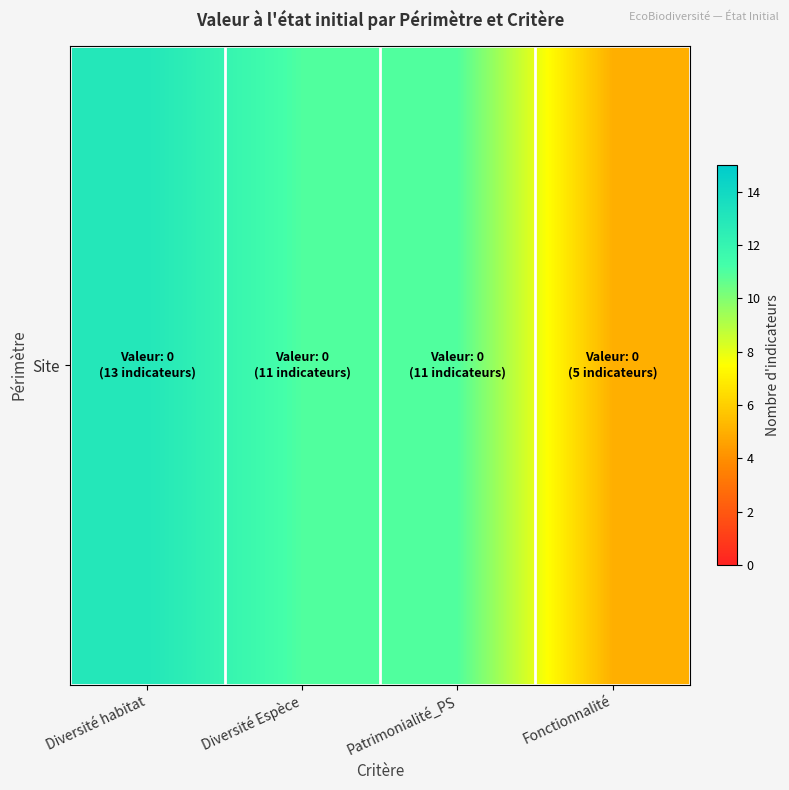

What is the difference between the values at Fonctionnalité and Diversité habitat?

8